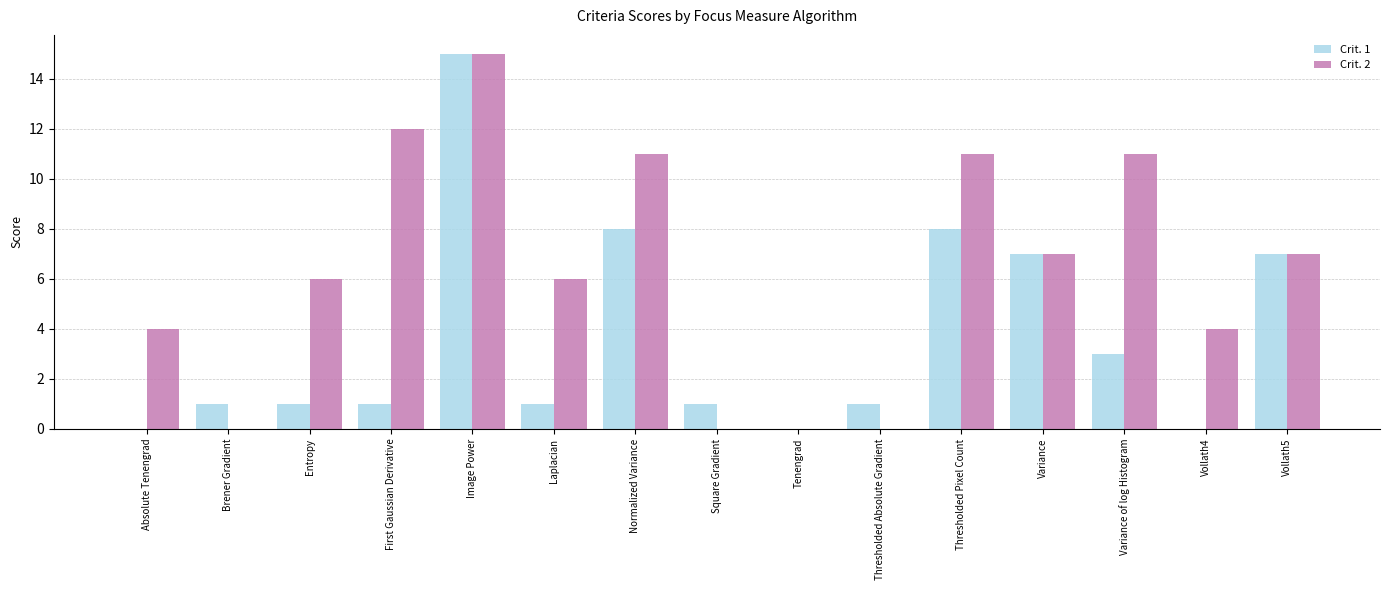

Are the bars grouped side by side (vs. stacked)?

Yes